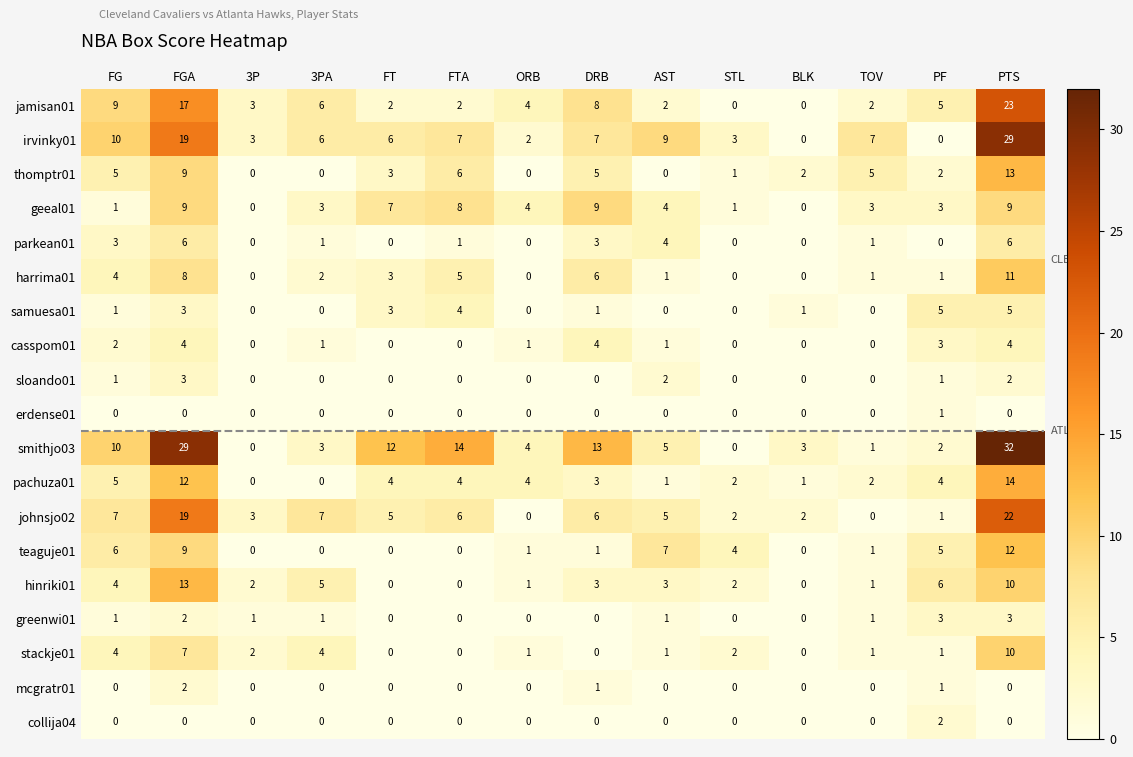

Count the number of data series in this chart.

19